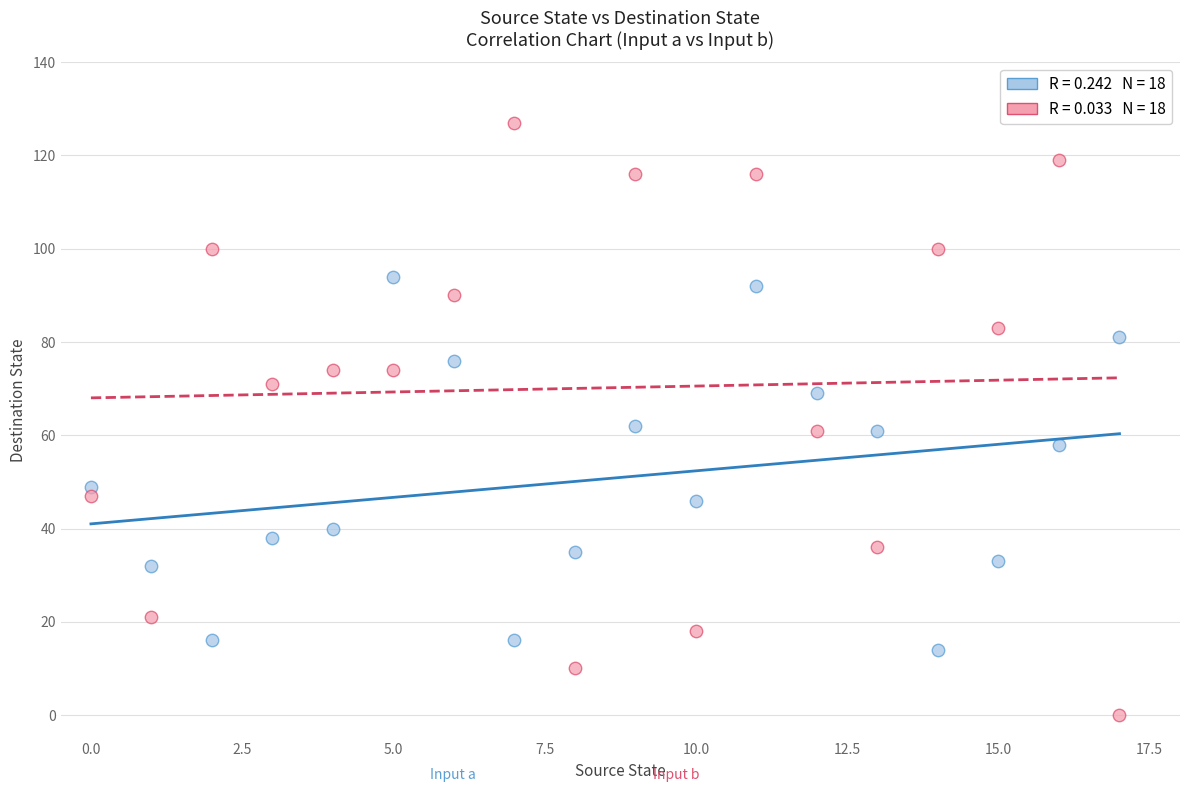

Across all data points, what is the range of Y values (max minus min)?

127